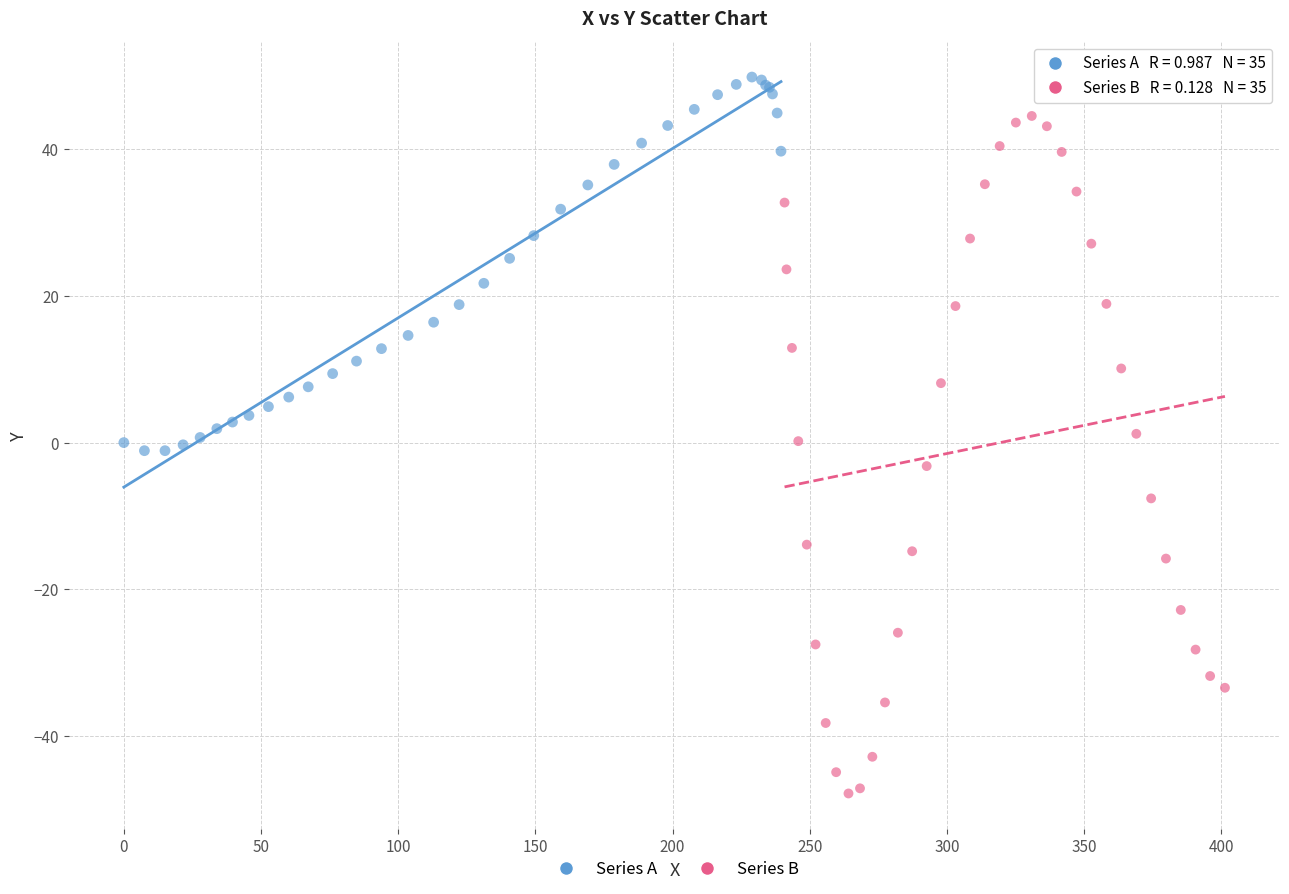

Which series contains the highest Y value?

Series A